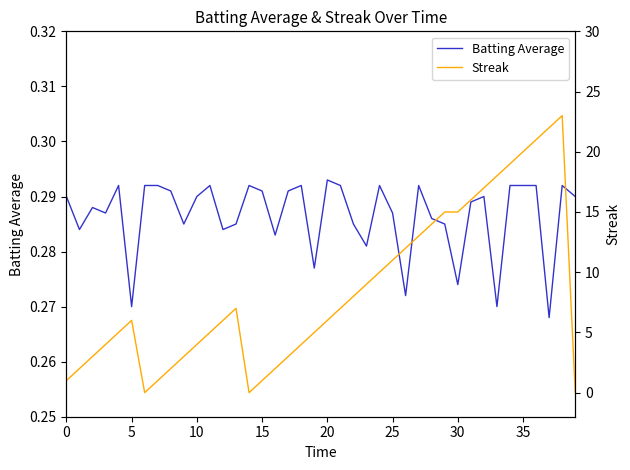

At which label is Batting Average closest to 0?

37